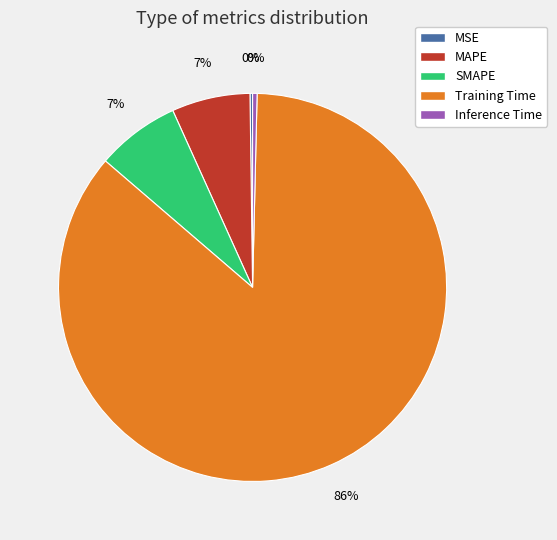

To the nearest percent, what is the average slice percentage?

20%